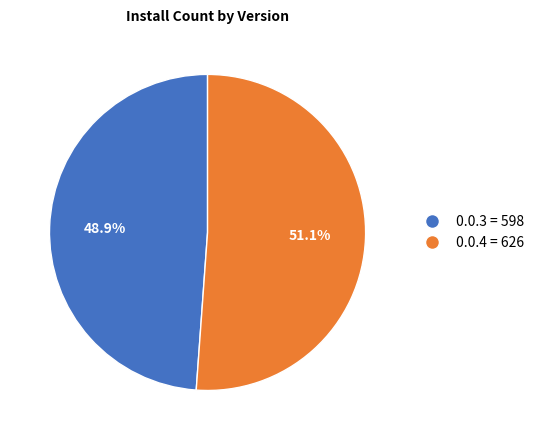

Rank the categories by value from lowest to highest.

0.0.3, 0.0.4